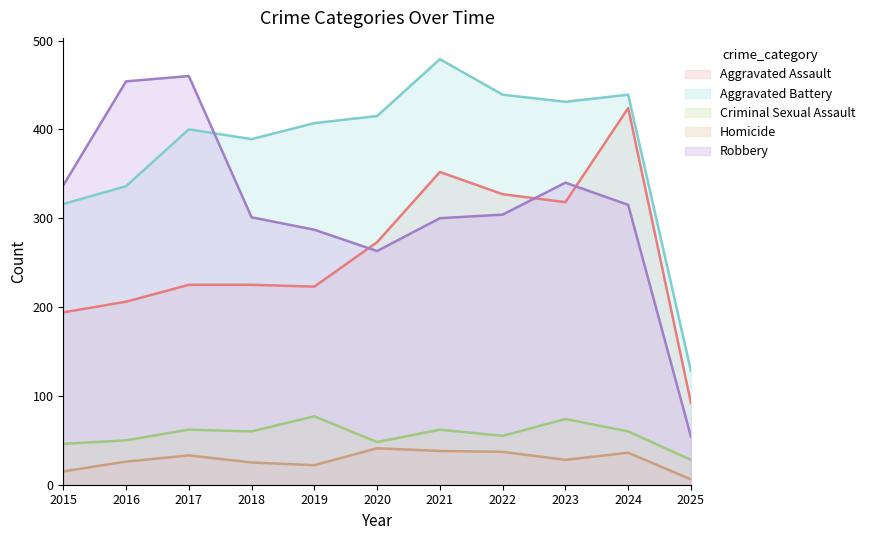

Rank the categories by Criminal Sexual Assault value from lowest to highest.

2025, 2015, 2020, 2016, 2022, 2018, 2024, 2017, 2021, 2023, 2019